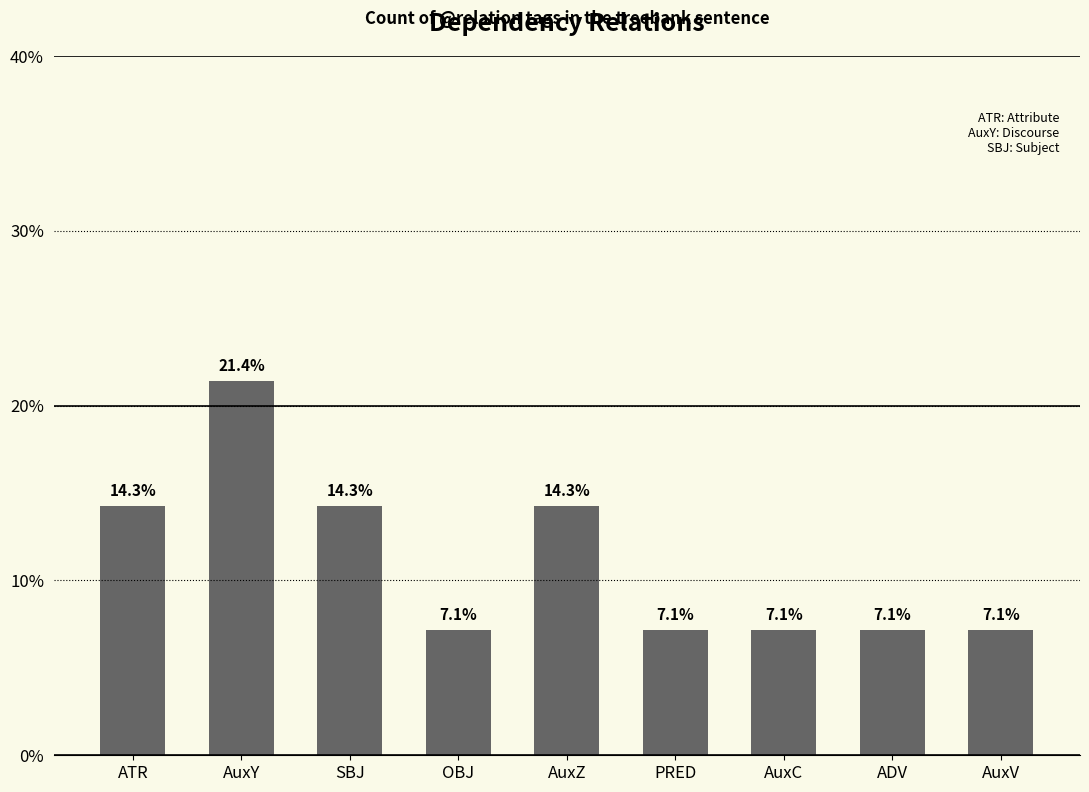

What is the smallest value displayed?

7.1